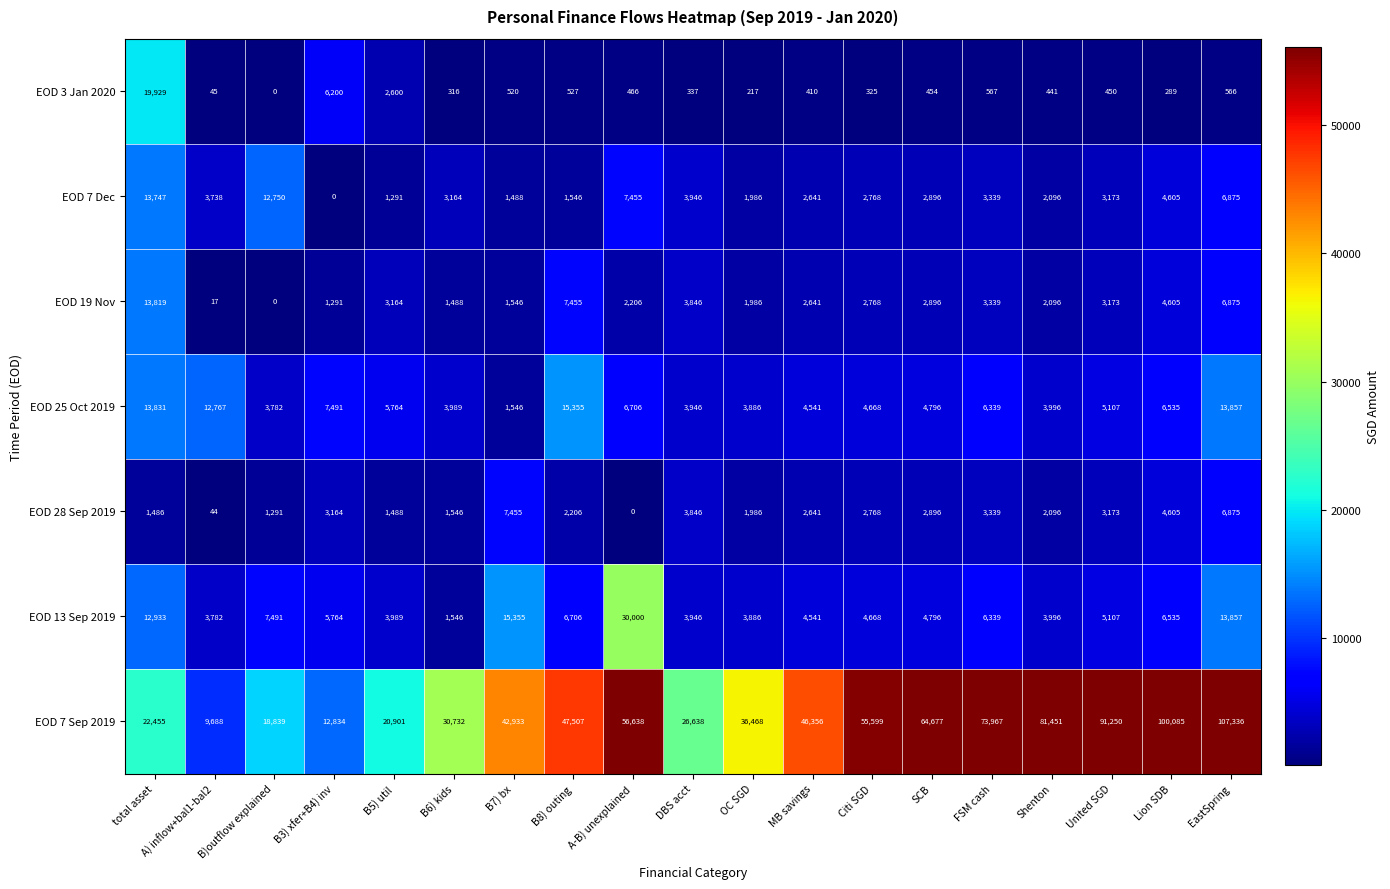

Which series has the largest total across all categories?

EOD 7 Sep 2019